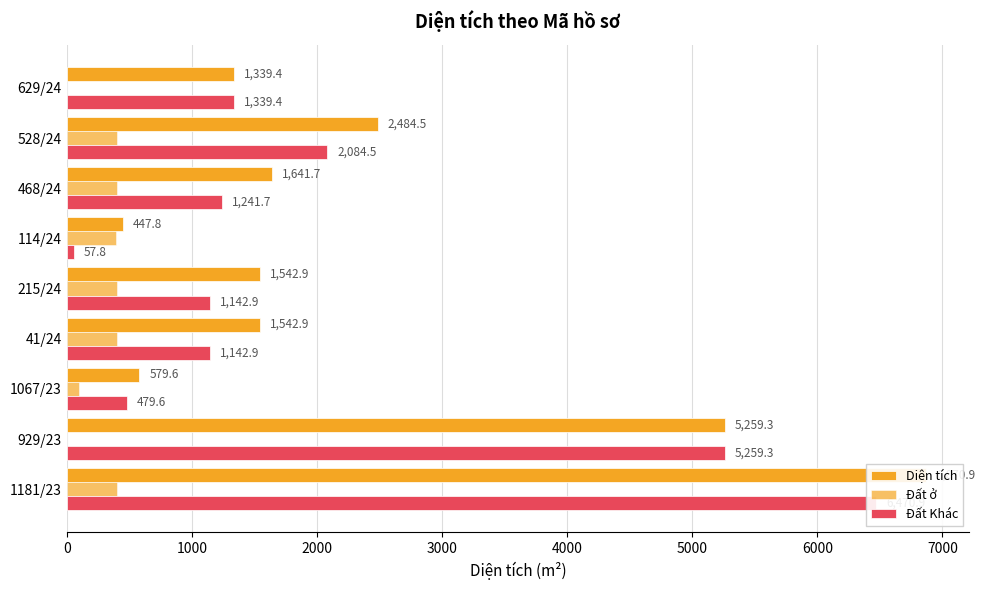

What is the sum of all Đất ở values?

2490.0